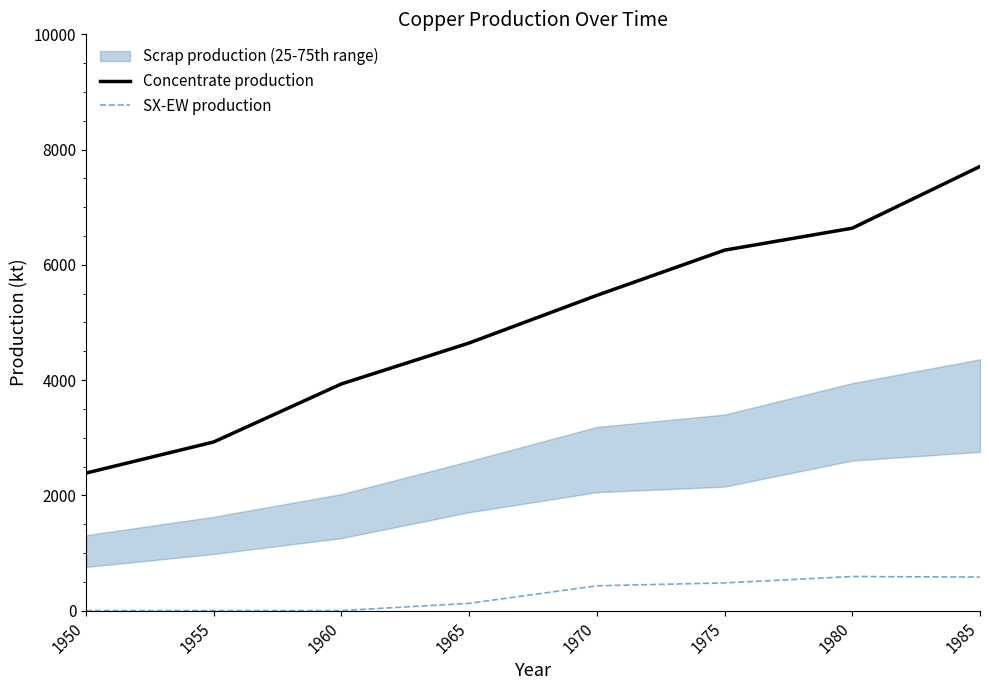

Reading left to right, what are all the values shown in this chart?

Concentrate production: 2385.7	2926.2	3933.3	4643.5	5470.3	6254.7	6636.1	7706.8
SX-EW production: 0.0	0.0	0.0	125.5	429.7	480.3	590.9	581.2